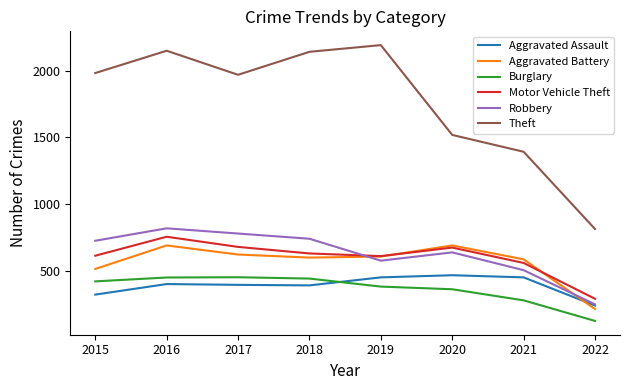

At which category does the chart reach its minimum across all series?

2022